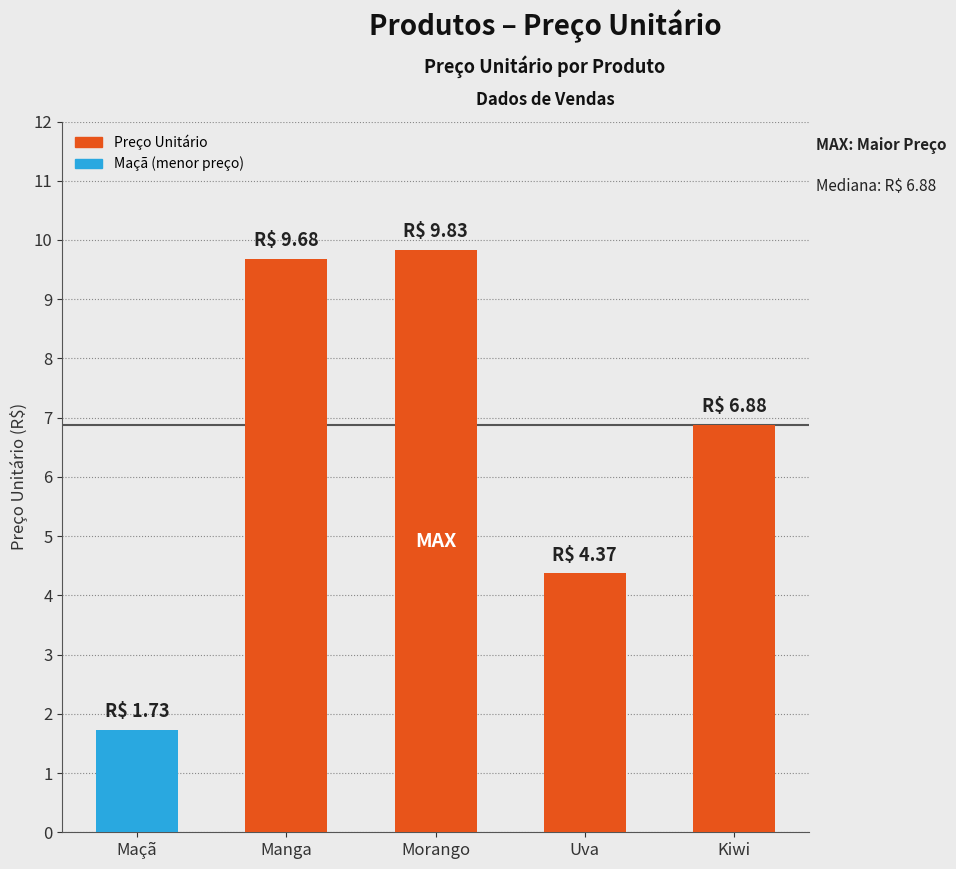

Reading left to right, transcribe all the data shown in this chart.

Maçã=1.7	Manga=9.7	Morango=9.8	Uva=4.4	Kiwi=6.9